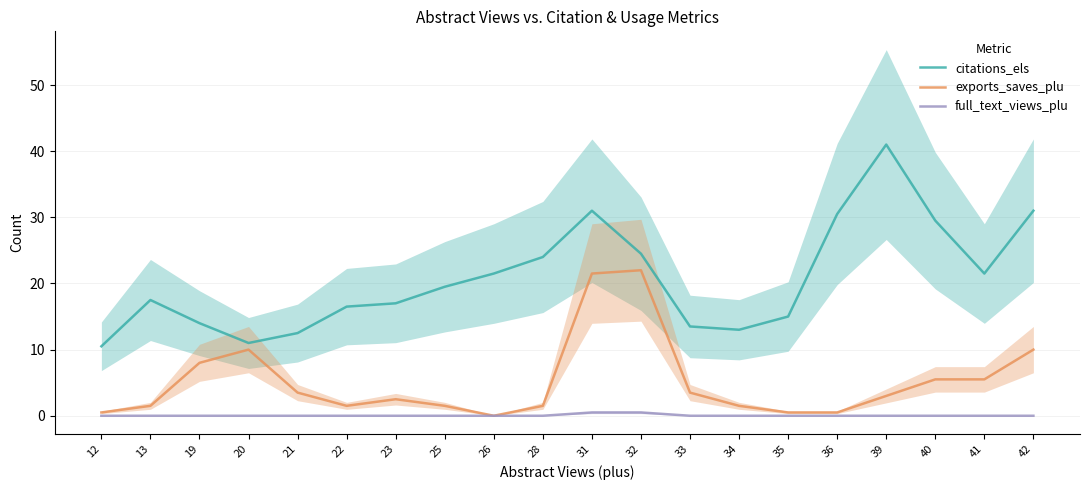

How many full_text_views_plu values are between 0 and 1?

20